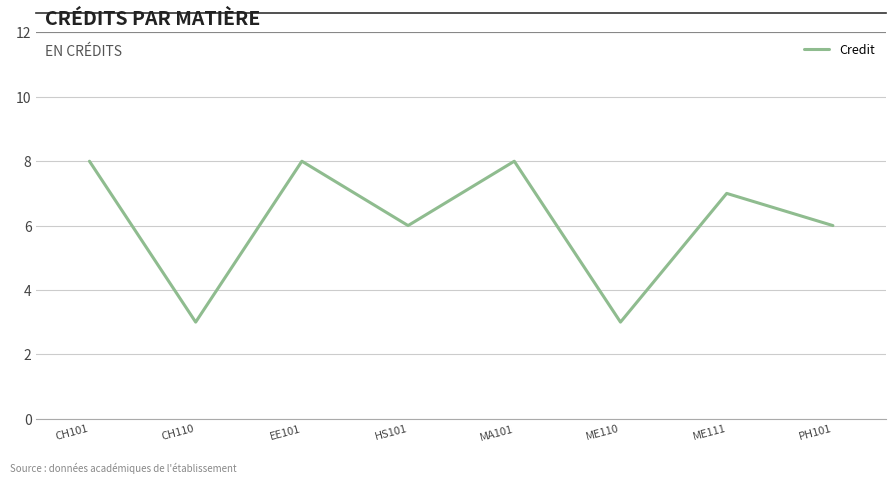

What is the maximum value shown in the chart?

8